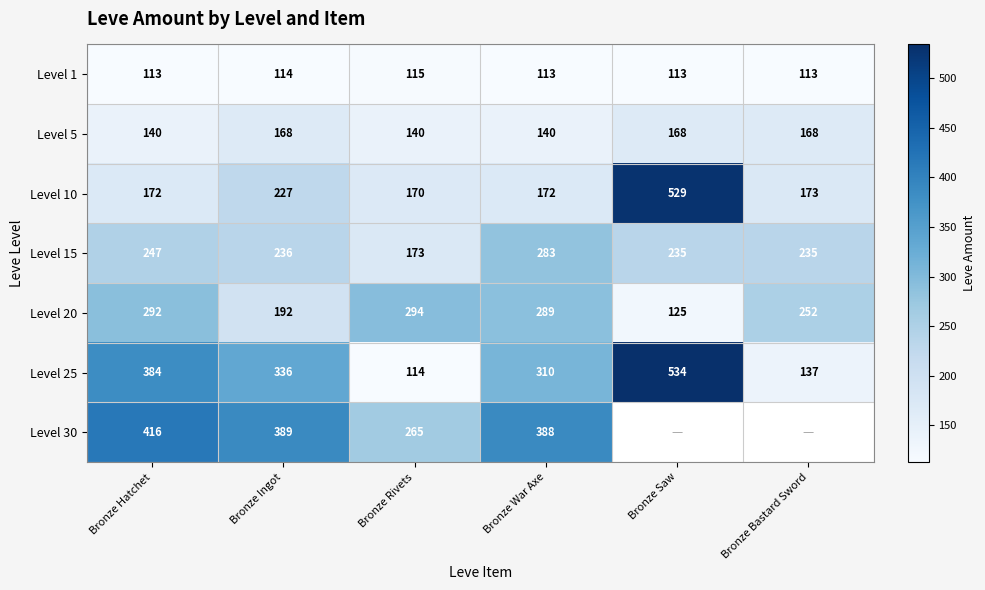

What is the spread (max minus min) of values at Bronze Rivets?

180